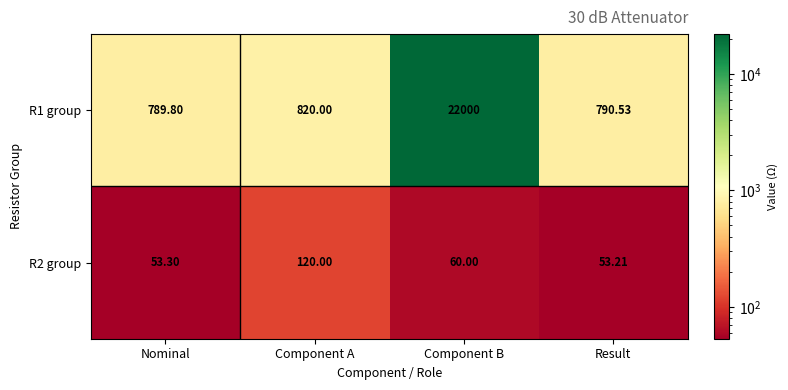

At which label is R2 group closest to 86?

Component B